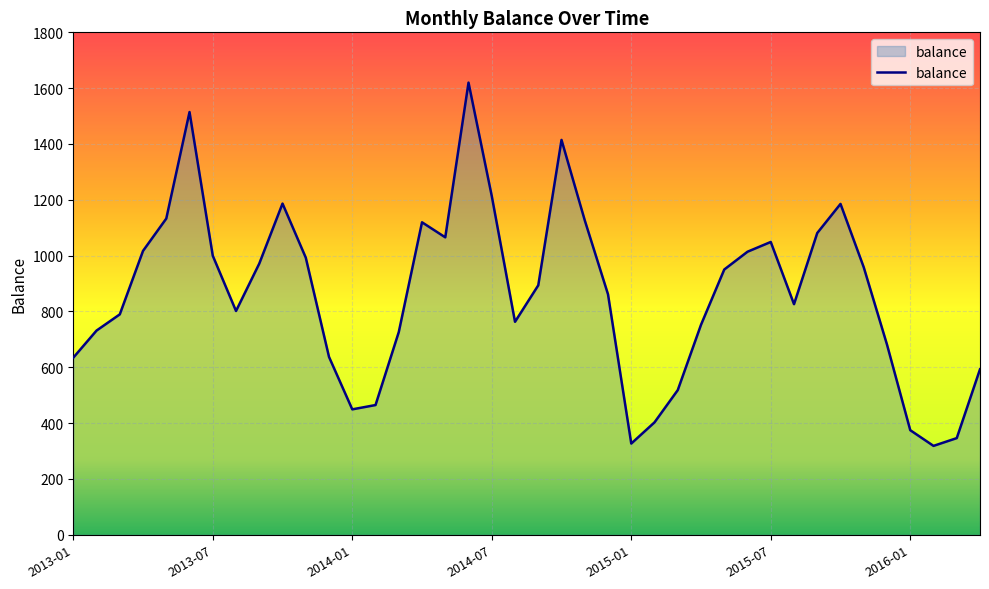

What is the greatest value displayed?

1619.9